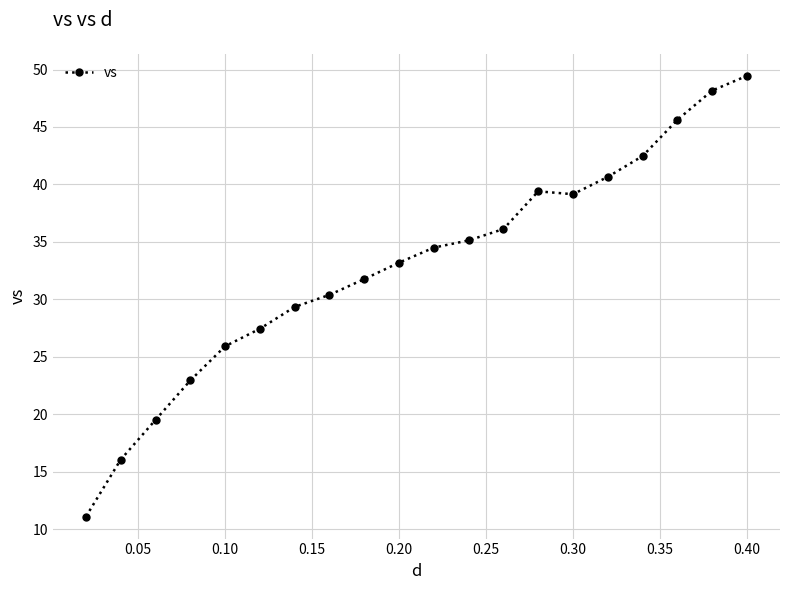

True or false: there are more than 1 points higher than both neighbors.

False